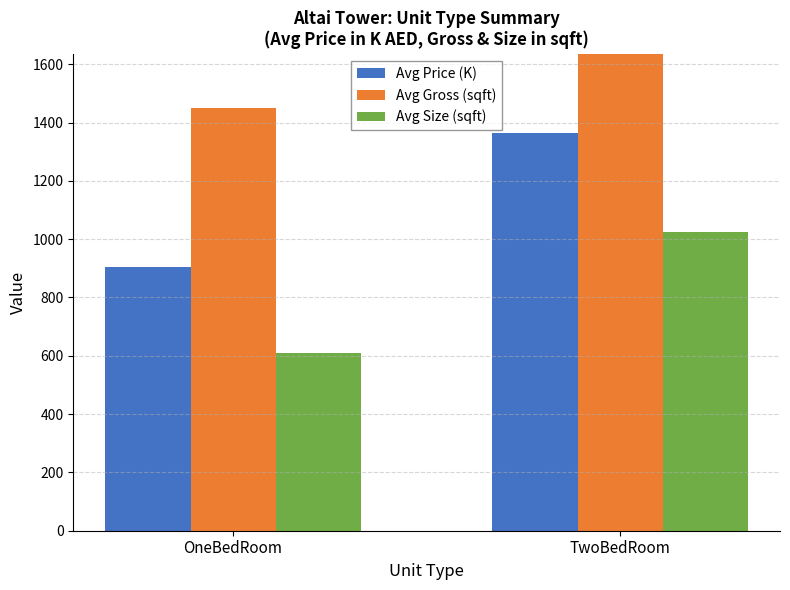

The Avg Price (K) series shows 724.4 at TwoBedRoom. True or false?

False